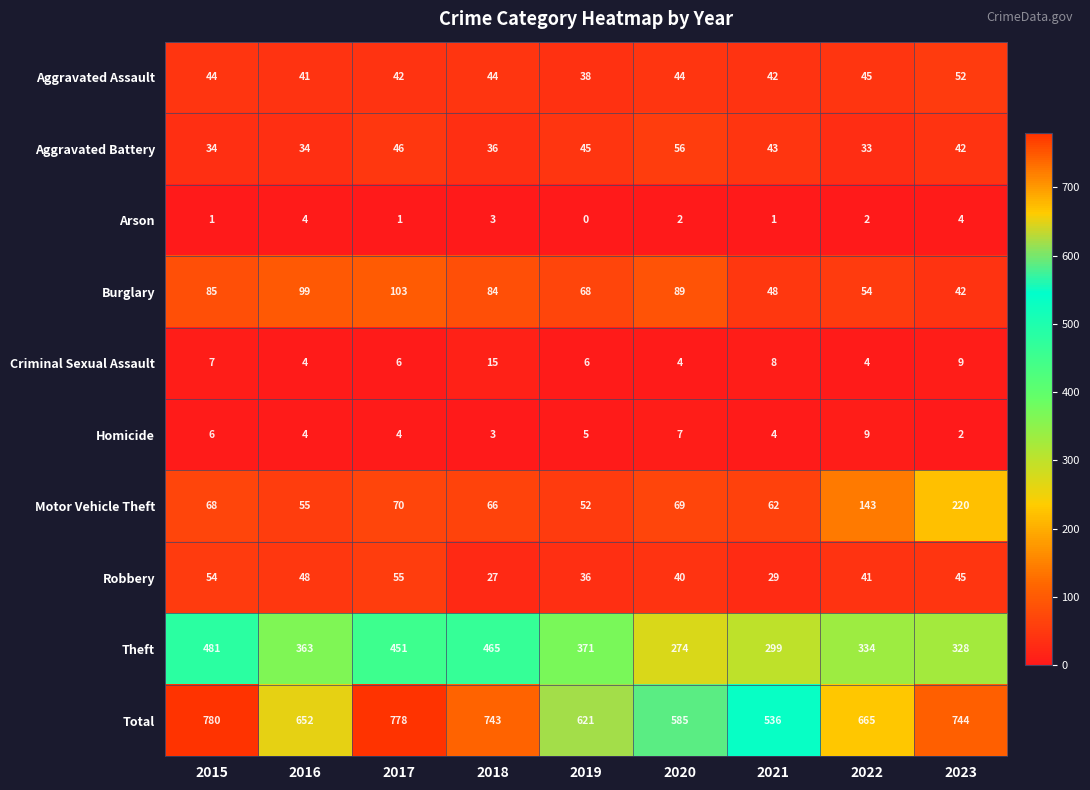

What is the lowest value of the Aggravated Assault series?

38